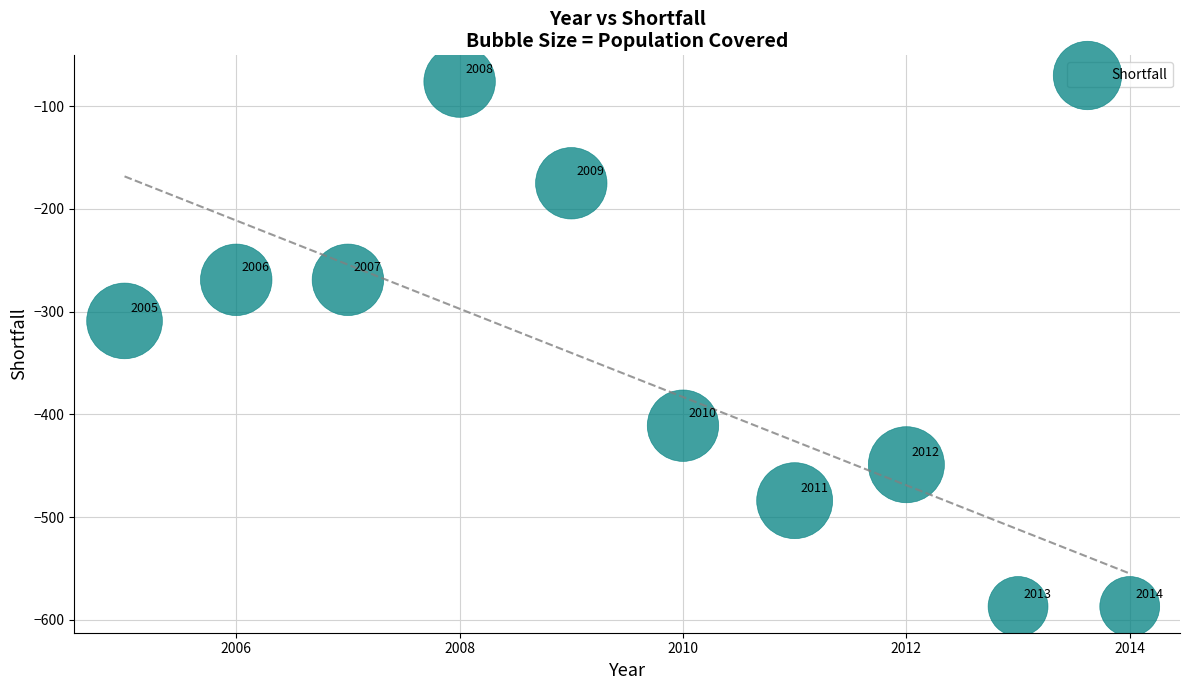

What Y value in the scatter plot is closest to -331?

-309